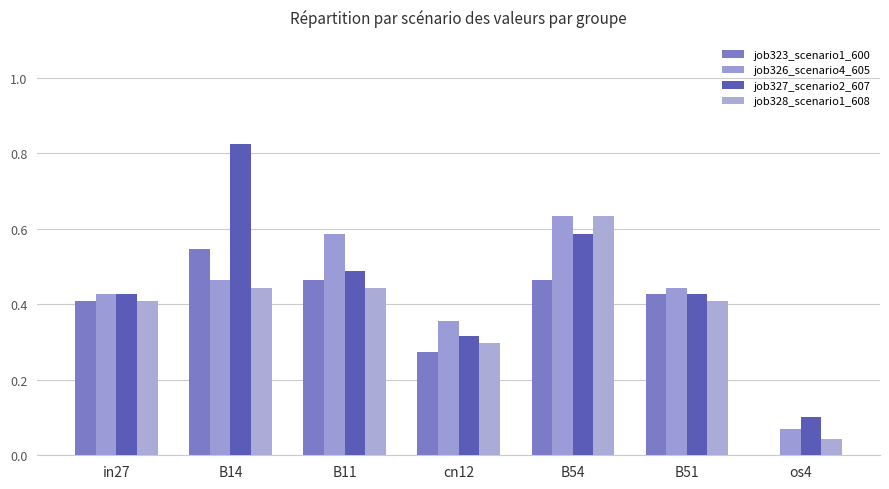

What is the label of the 1st bar from the right?

os4